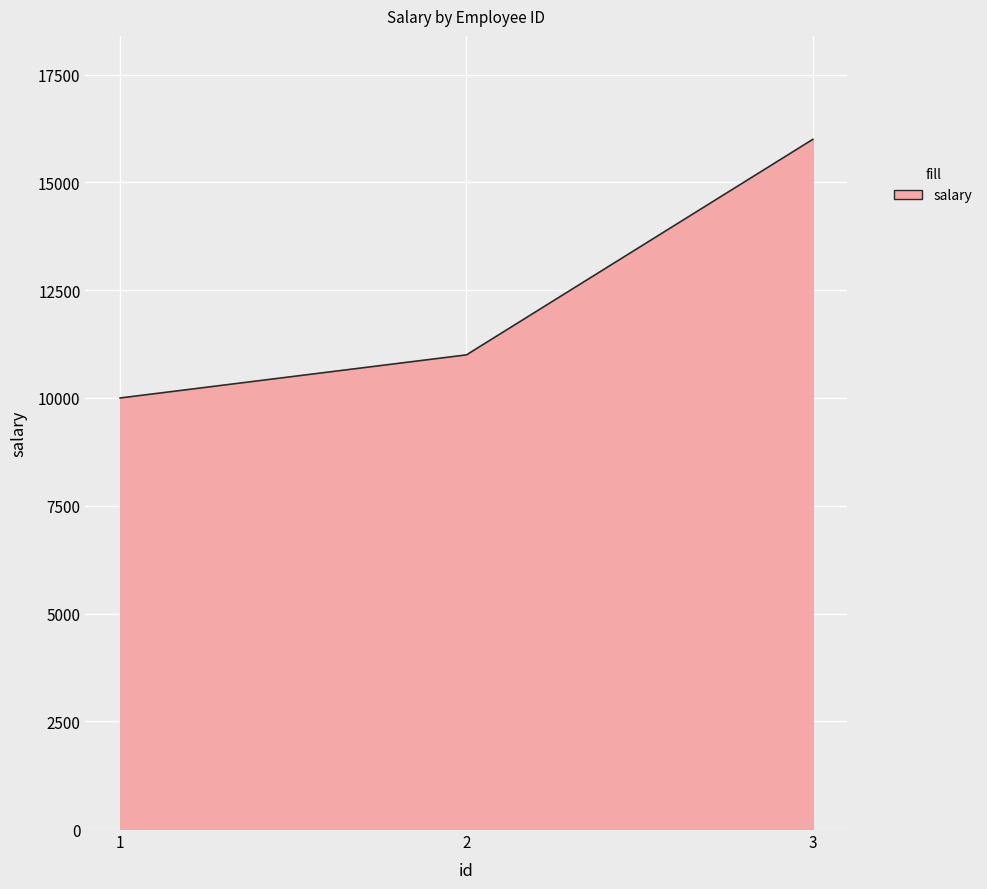

Reading right to left, transcribe all the data shown in this chart.

16000	11000	10000